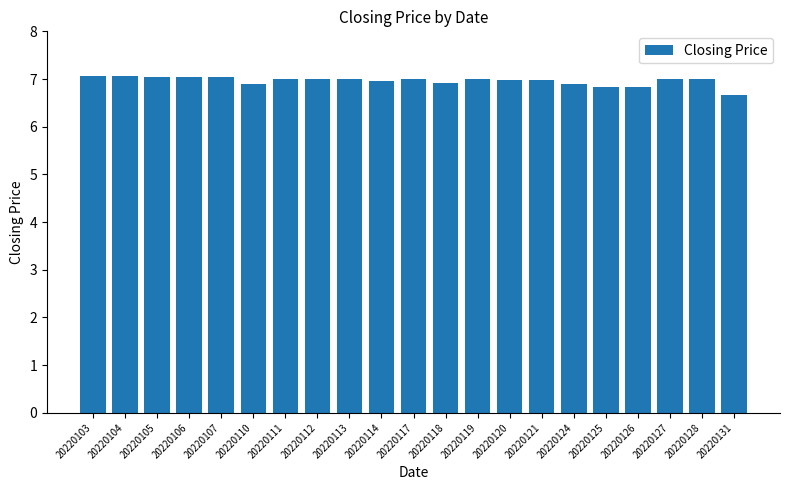

The chart shows a value of 7.0 at 20220119. True or false?

True